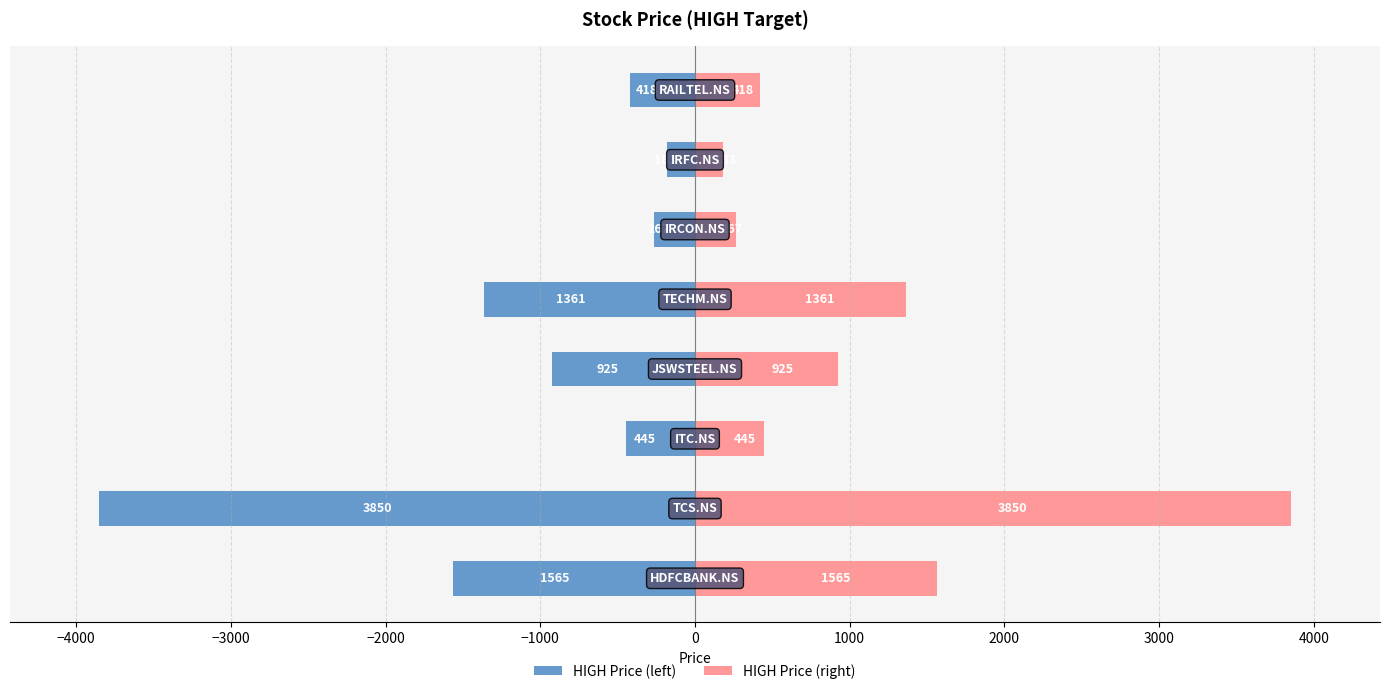

Reading right to left, transcribe all the data shown in this chart.

HIGH Price (left): -418	-183	-267	-1361	-925	-445	-3850	-1565
HIGH Price (right): 418	183	267	1361	925	445	3850	1565